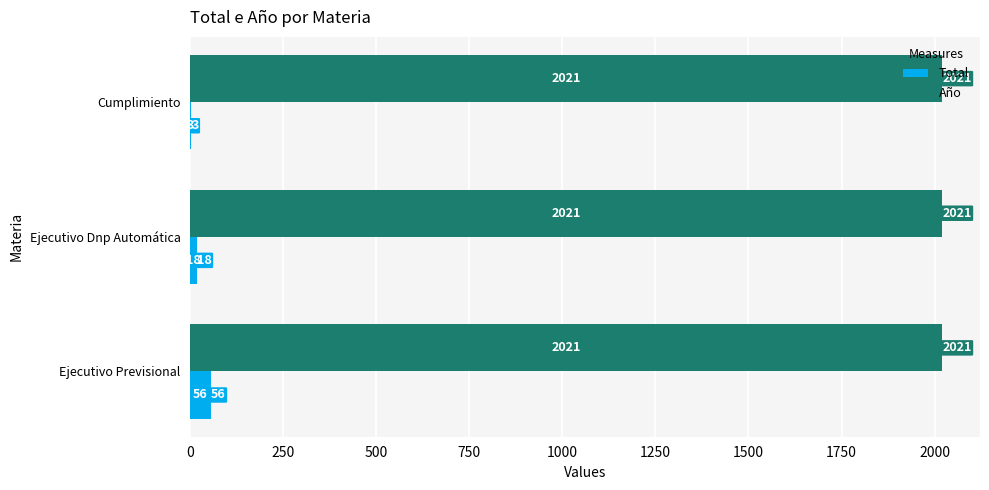

What is the sum of all Año values?

6063